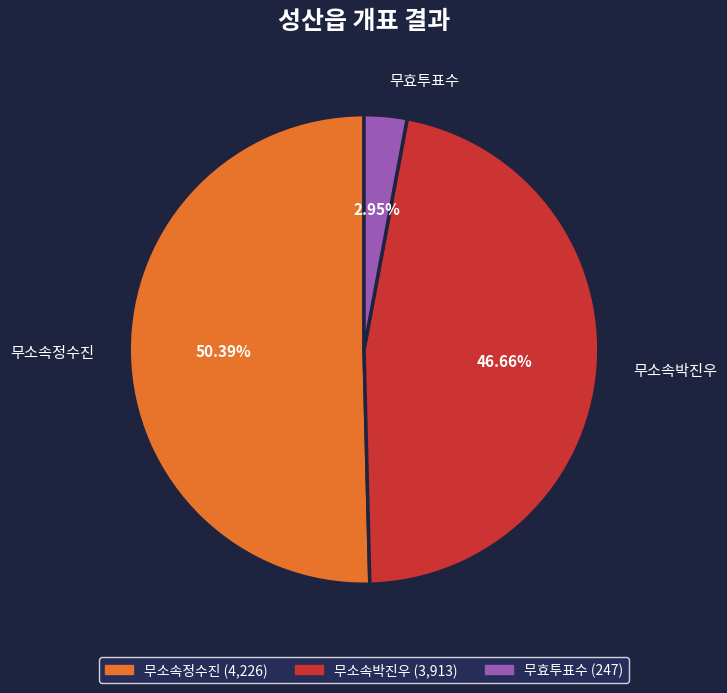

What is the smallest slice in the pie chart?

무효투표수